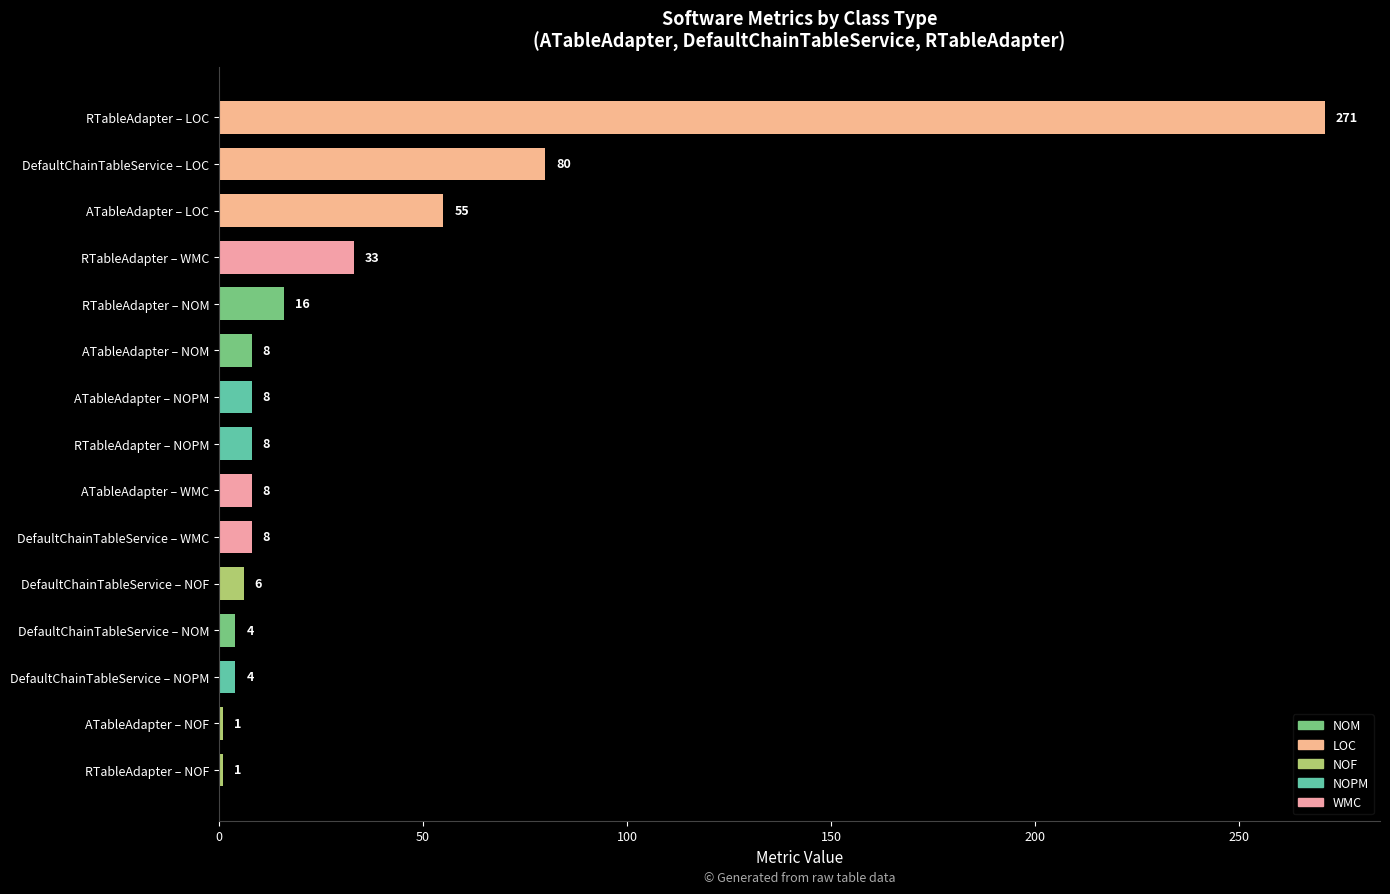

What is the label of the 8th bar from the top?

RTableAdapter – NOPM